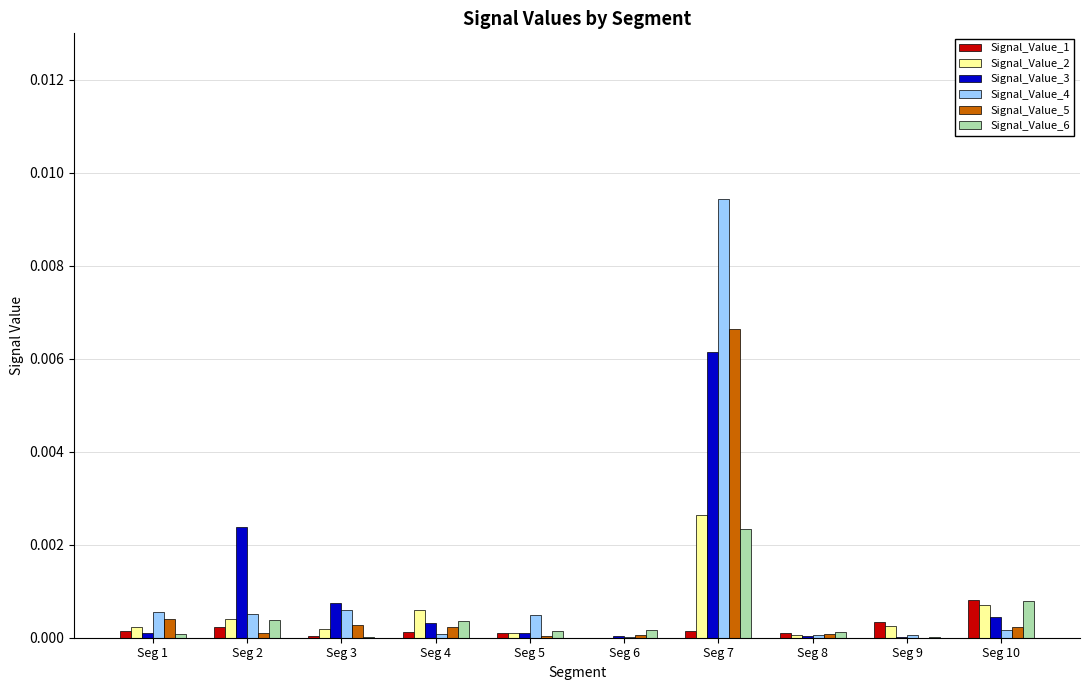

At which category is the sum across all series the highest?

Seg 7